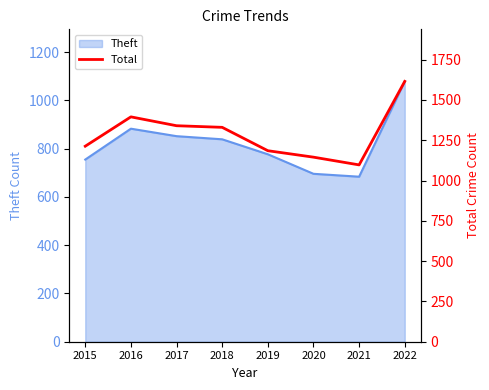

The value of Theft at 2017 is 1145. True or false?

False